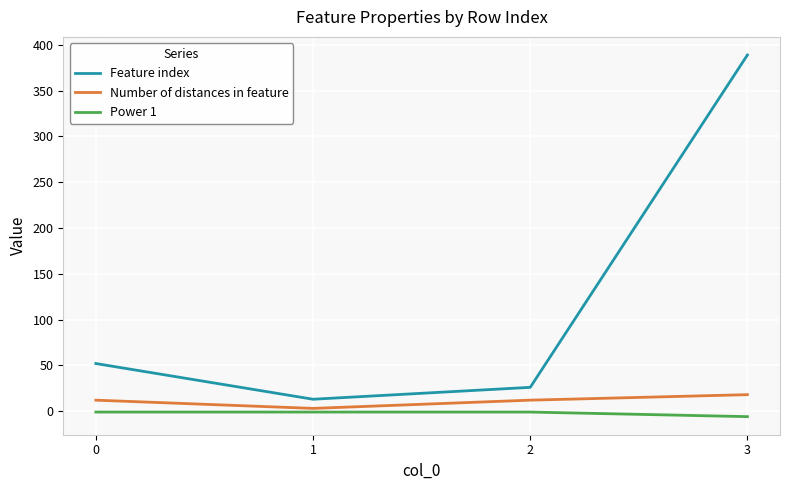

Which category has the lowest value in the Number of distances in feature series?

1